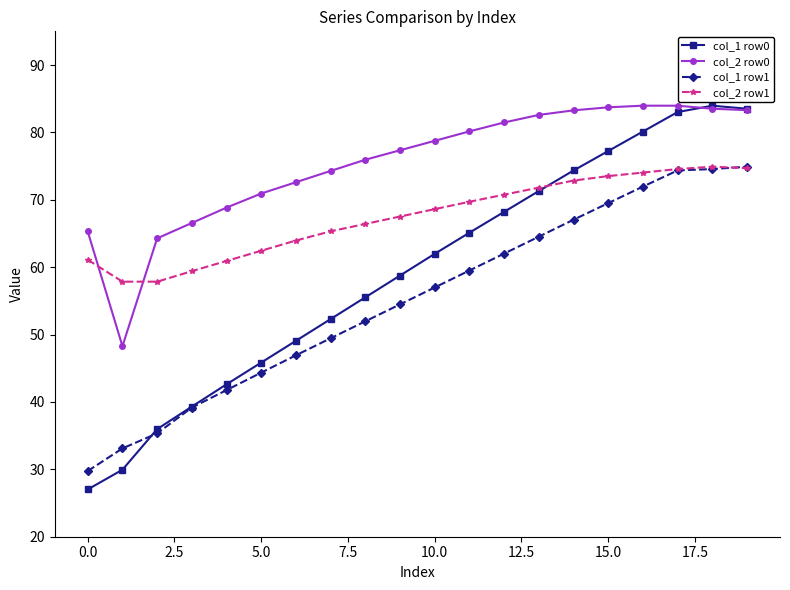

What is the value of the col_2 row1 point at the 16th from the left?

73.5